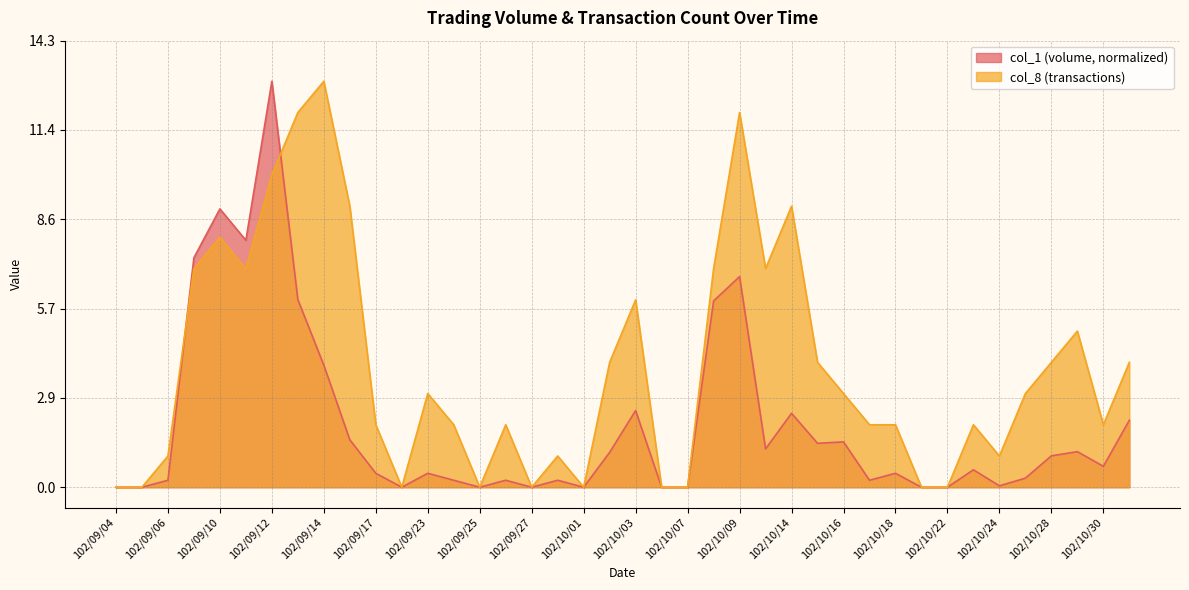

Where is col_1 nearest to the value 6?

102/09/13